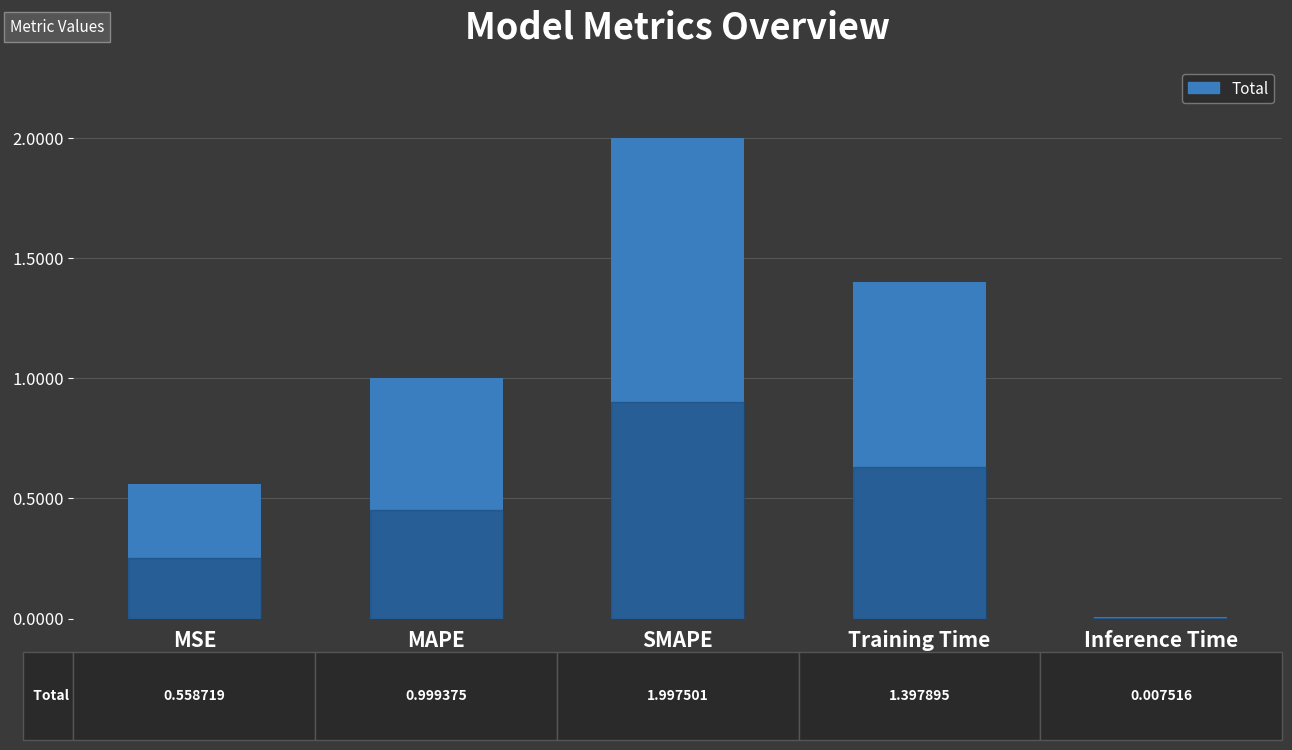

What is the change in value from MAPE to Inference Time?

-1.0